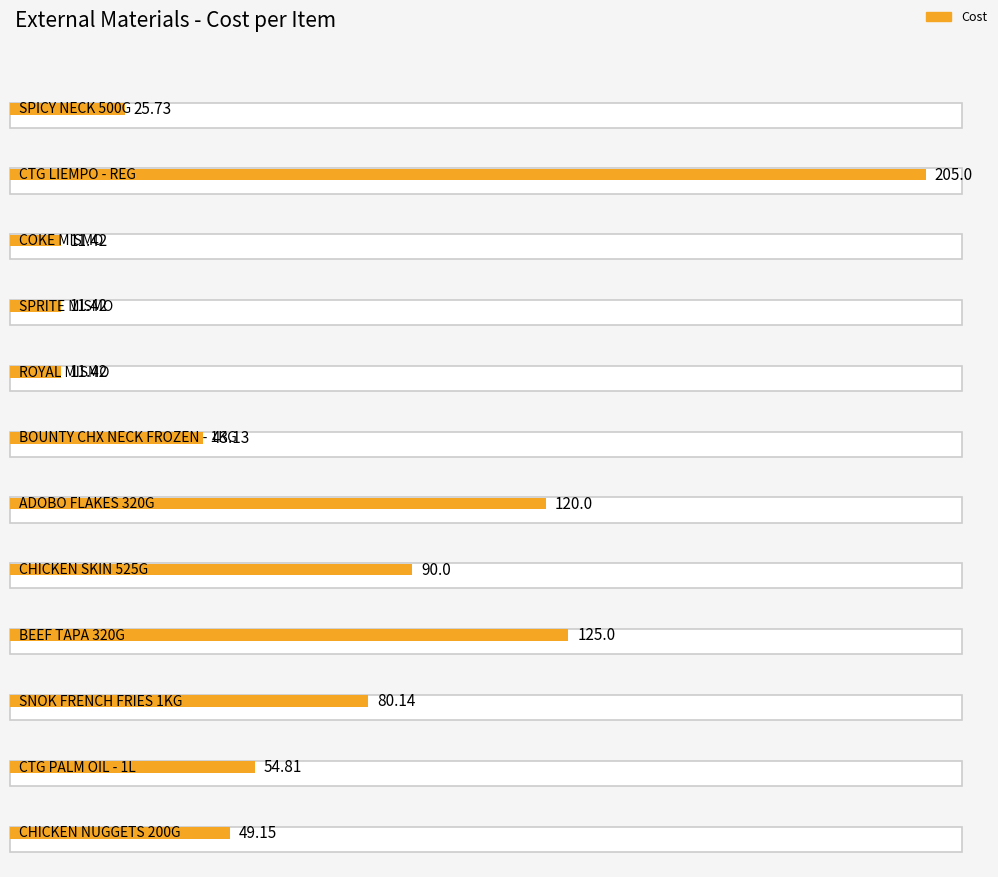

At which label is the value closest to 108?

ADOBO FLAKES 320G